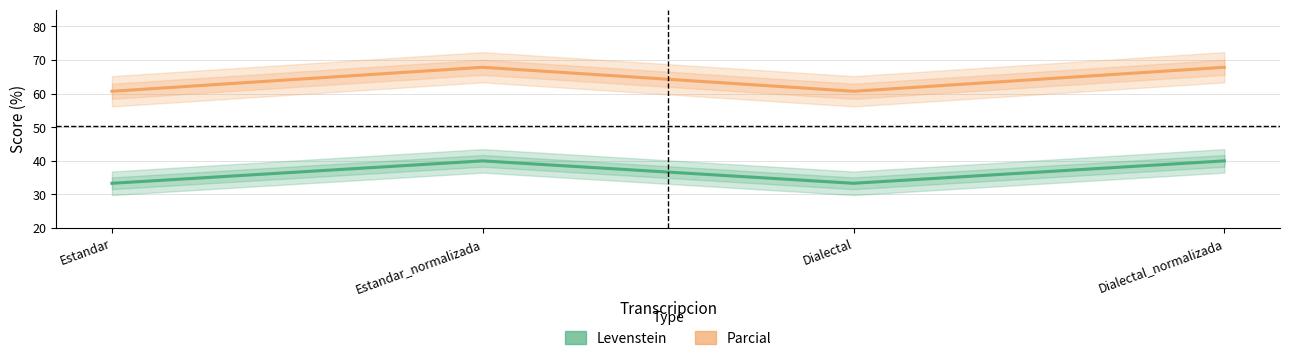

List the series in order of their peak value, lowest first.

Levenstein, Parcial